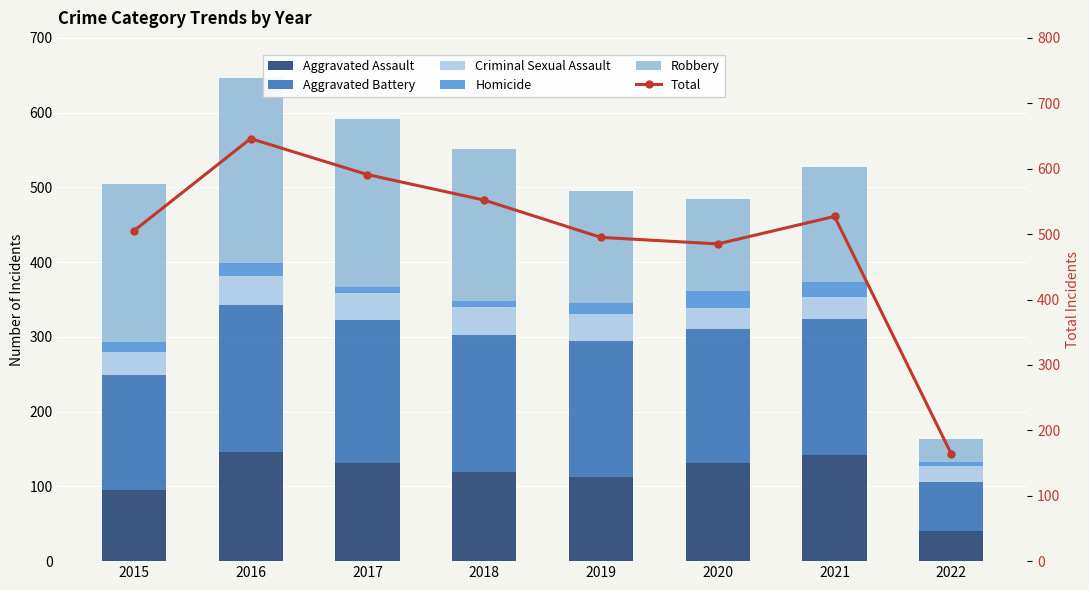

At which label is Homicide closest to 13?

2015